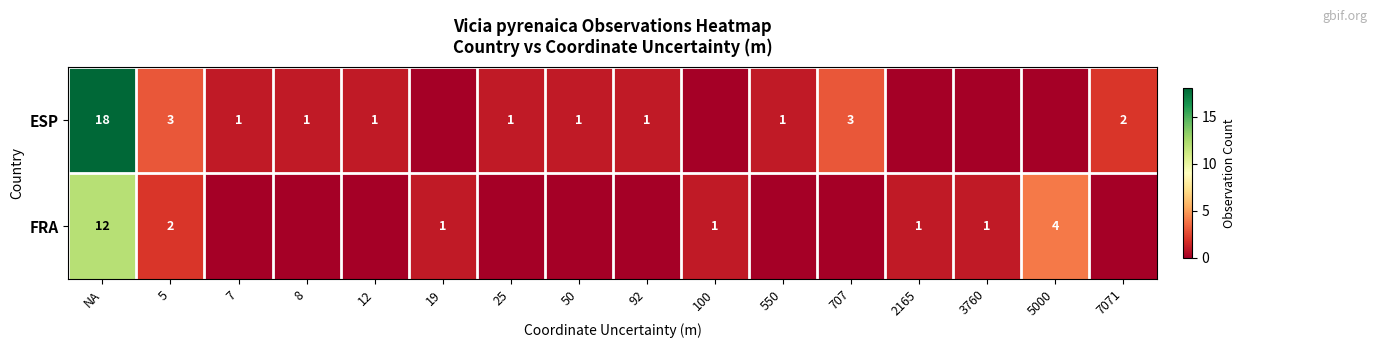

At how many categories does at least one series exceed 14?

1